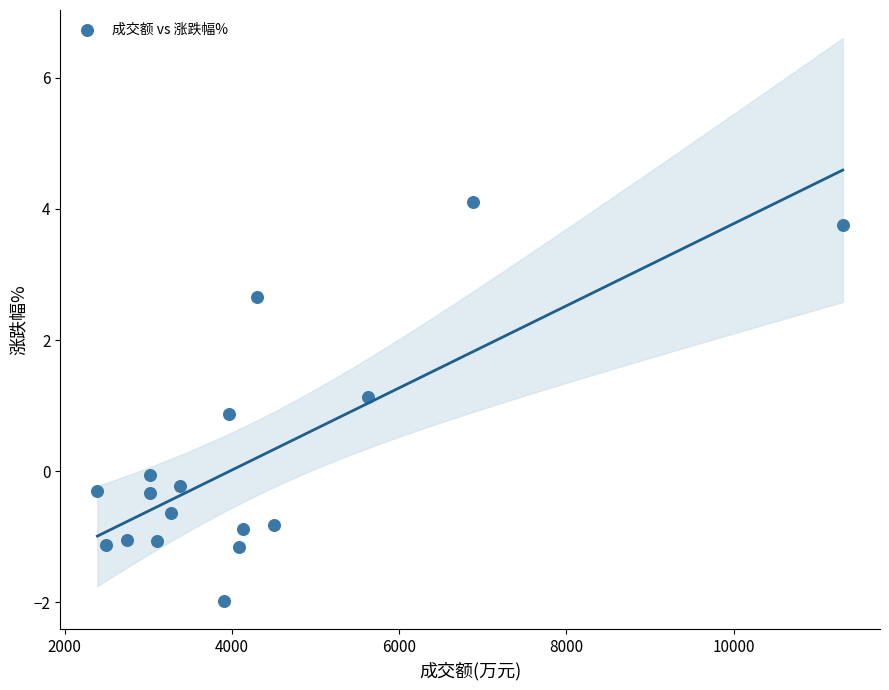

What is the range of X values (max minus min)?

8914.0